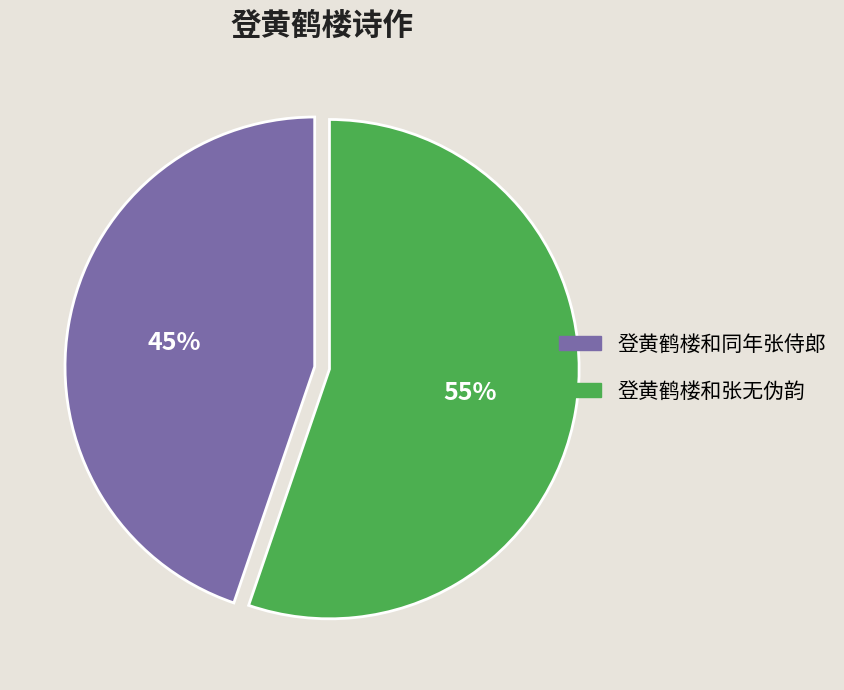

Combined, do 登黄鹤楼和同年张侍郎 and 登黄鹤楼和张无伪韵 account for over 50%?

Yes